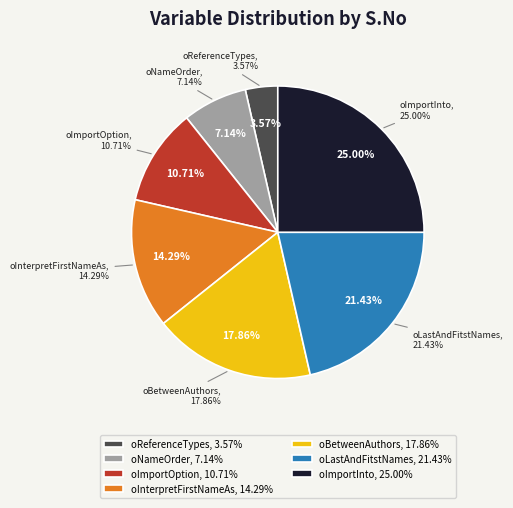

The oImportInto_Combobox slice represents 16% of the pie. True or false?

False